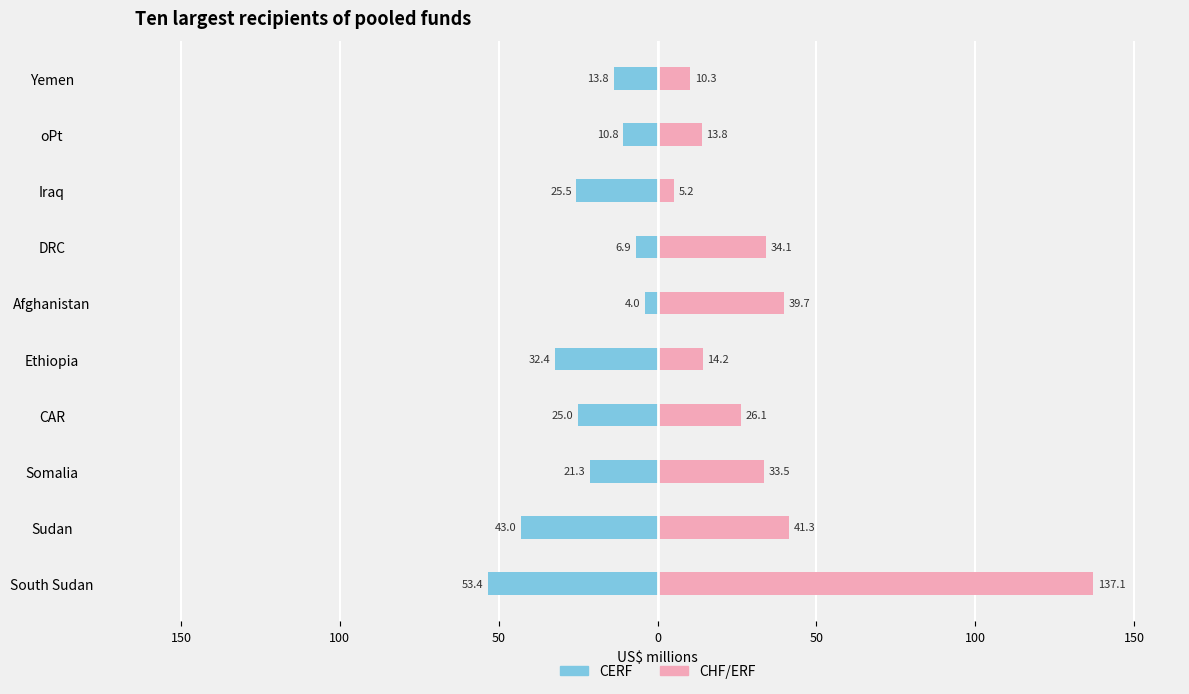

Is it true that CERF equals -1.7 at DRC?

False